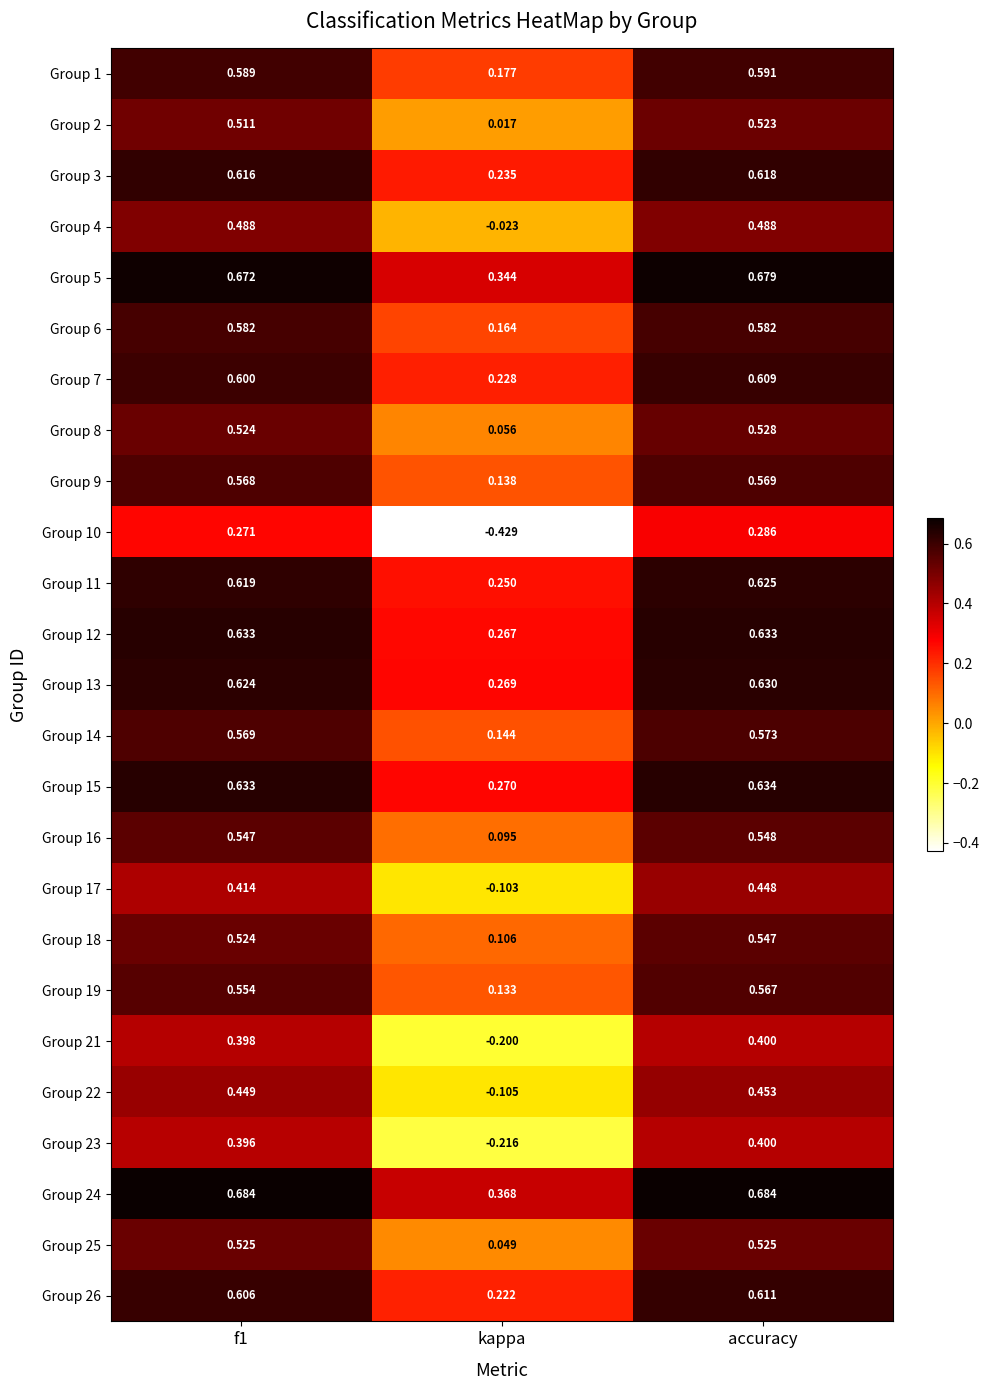

Which category has the lowest value across all series?

kappa